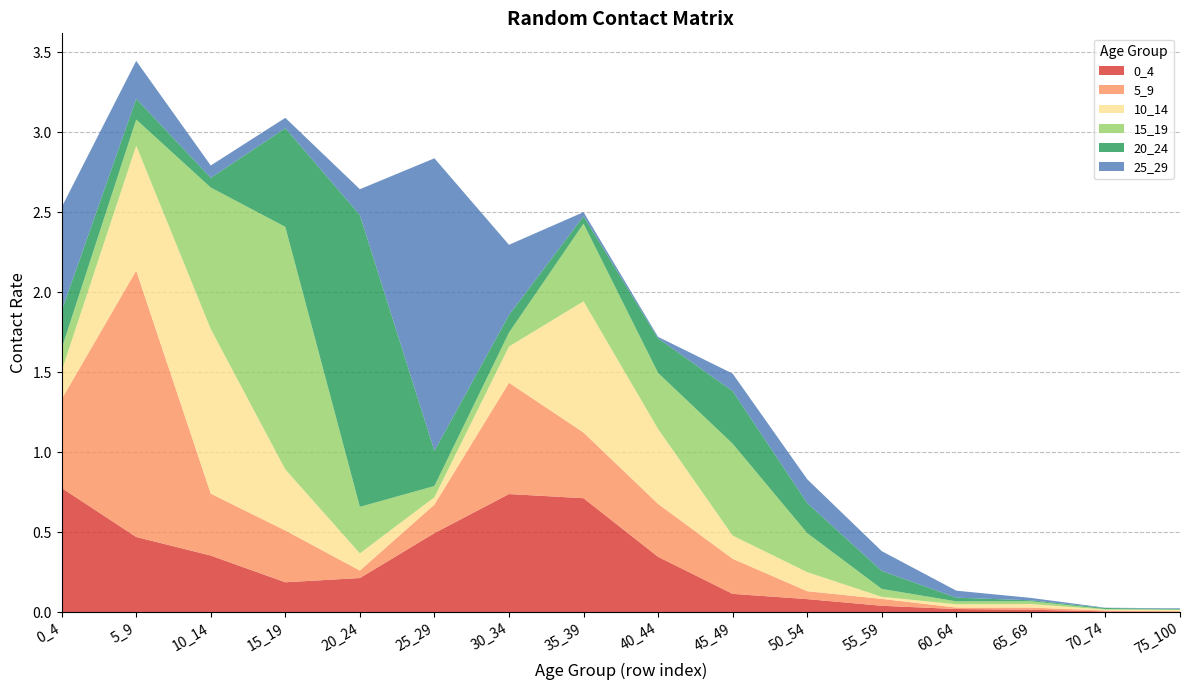

Reading left to right, what are all the values shown in this chart?

0_4: 0_4=0.8	5_9=0.5	10_14=0.4	15_19=0.2	20_24=0.2	25_29=0.5	30_34=0.7	35_39=0.7	40_44=0.3	45_49=0.1	50_54=0.1	55_59=0.0	60_64=0.0	65_69=0.0	70_74=0.0	75_100=0.0
5_9: 0_4=0.6	5_9=1.7	10_14=0.4	15_19=0.3	20_24=0.0	25_29=0.2	30_34=0.7	35_39=0.4	40_44=0.3	45_49=0.2	50_54=0.0	55_59=0.0	60_64=0.0	65_69=0.0	70_74=0.0	75_100=0.0
10_14: 0_4=0.2	5_9=0.8	10_14=1.0	15_19=0.4	20_24=0.1	25_29=0.0	30_34=0.2	35_39=0.8	40_44=0.5	45_49=0.1	50_54=0.1	55_59=0.0	60_64=0.0	65_69=0.0	70_74=0.0	75_100=0.0
15_19: 0_4=0.1	5_9=0.2	10_14=0.9	15_19=1.5	20_24=0.3	25_29=0.1	30_34=0.1	35_39=0.5	40_44=0.4	45_49=0.6	50_54=0.2	55_59=0.0	60_64=0.0	65_69=0.0	70_74=0.0	75_100=0.0
20_24: 0_4=0.2	5_9=0.1	10_14=0.1	15_19=0.6	20_24=1.8	25_29=0.2	30_34=0.1	35_39=0.0	40_44=0.2	45_49=0.3	50_54=0.2	55_59=0.1	60_64=0.0	65_69=0.0	70_74=0.0	75_100=0.0
25_29: 0_4=0.6	5_9=0.2	10_14=0.1	15_19=0.1	20_24=0.2	25_29=1.8	30_34=0.4	35_39=0.0	40_44=0.0	45_49=0.1	50_54=0.1	55_59=0.1	60_64=0.0	65_69=0.0	70_74=0.0	75_100=0.0